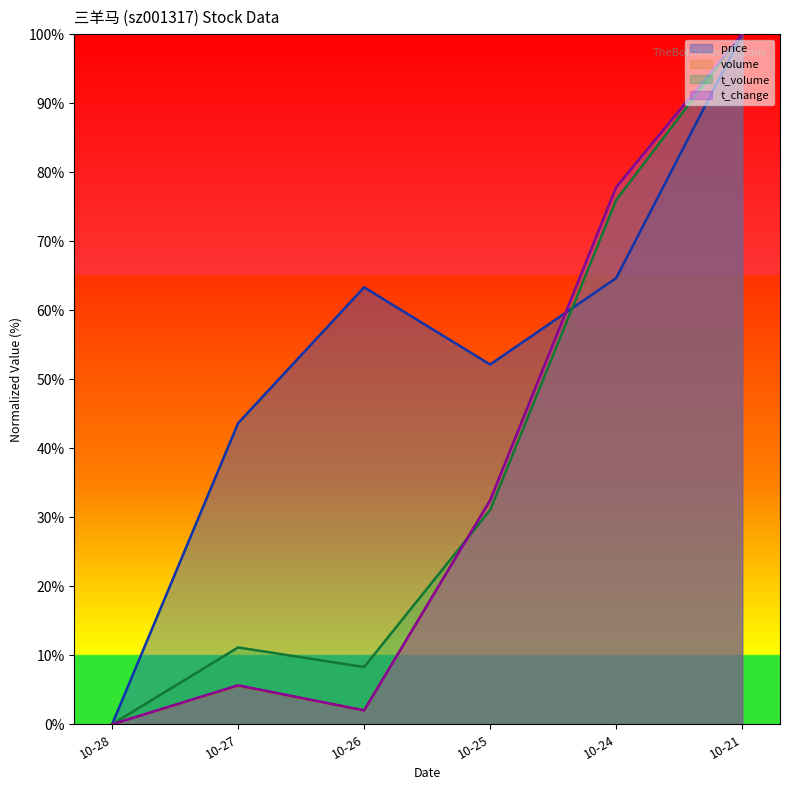

Where does the price series first go above 63?

10-26